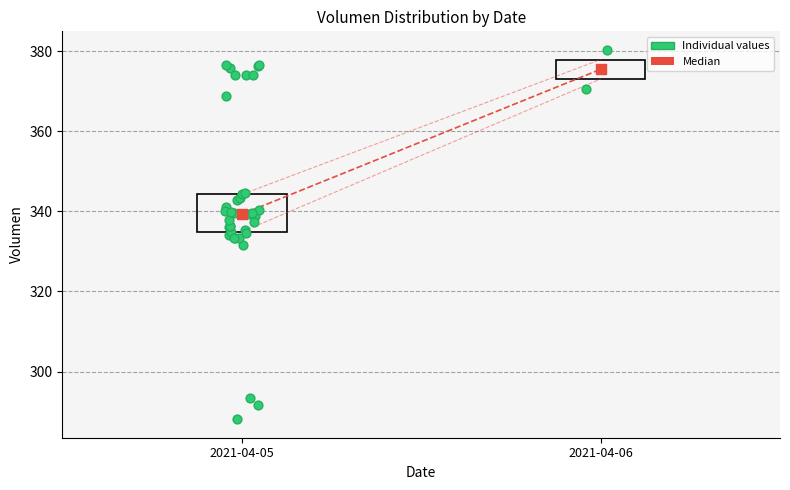

Where does the median line of the box for 2021-04-05 sit on the y-axis? The values are not printed on the chart, so give them approximately, as read against the axis.

340